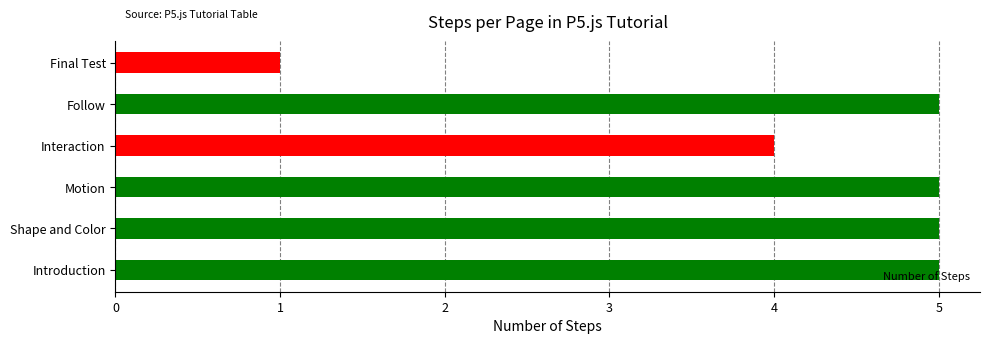

At which category does the chart reach its minimum across all series?

Final Test